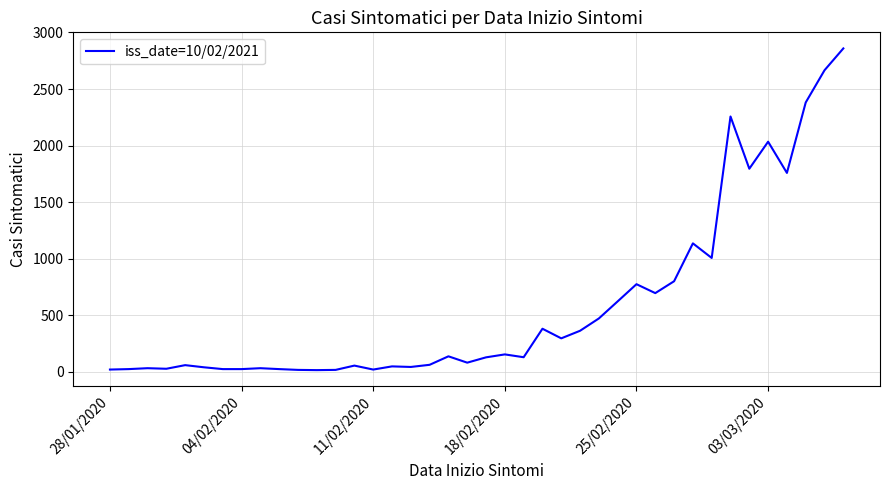

What is the greatest value displayed?

2859